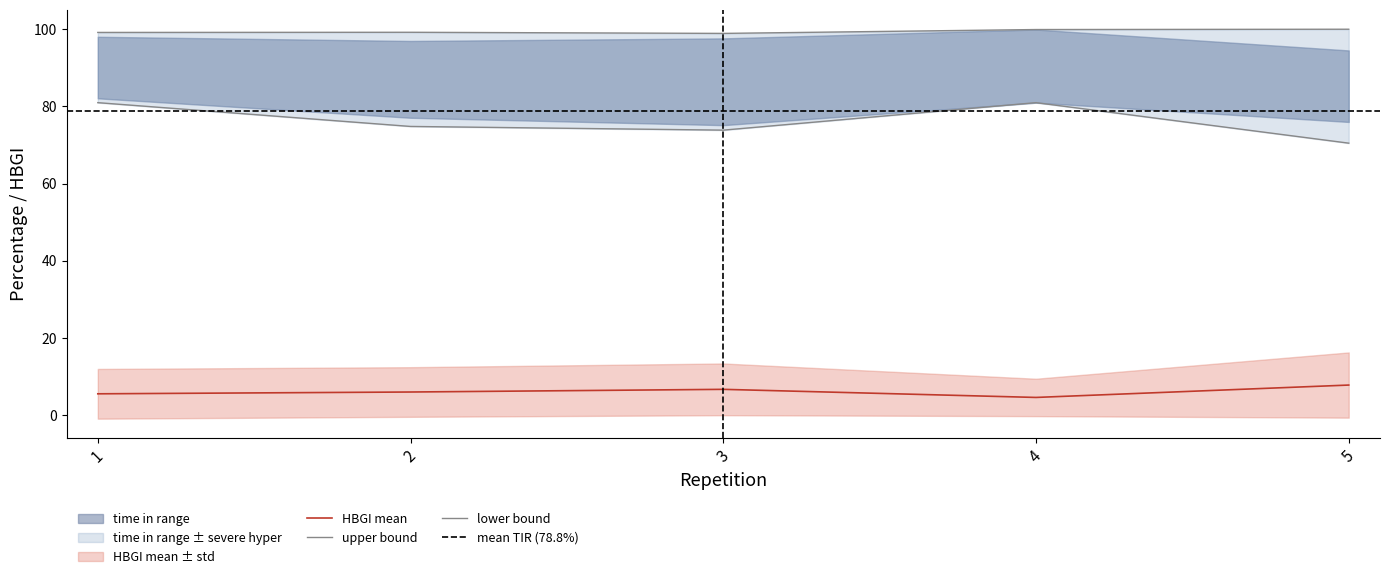

Reading left to right, list all the values displayed in this chart.

hypo: 1=0.6	2=0.8	3=1.1	4=0.1	5=0.0
time in range: 1=82.7	2=77.8	3=76.2	4=81.0	5=76.0
hyper: 1=15.4	2=19.1	3=21.4	4=18.9	5=18.5
severe hyper: 1=1.1	2=2.2	3=1.3	4=0.0	5=5.5
HBGI mean: 1=5.5	2=6.0	3=6.7	4=4.6	5=7.8
HBGI std: 1=6.4	2=6.4	3=6.7	4=4.8	5=8.5